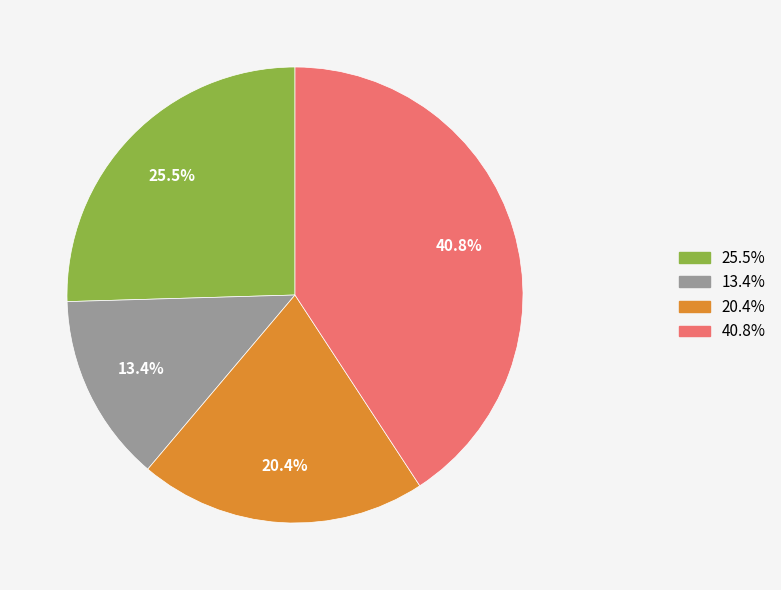

Is there a majority slice in this chart?

No